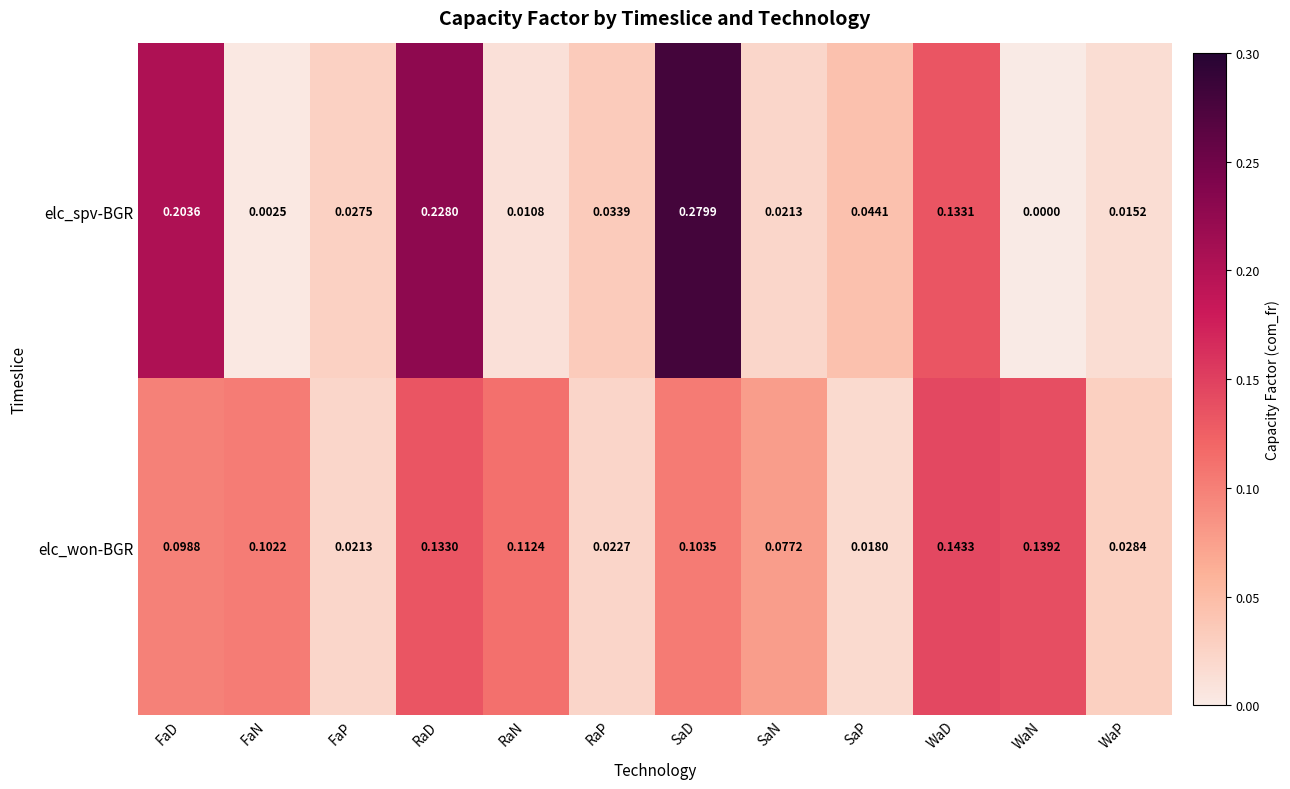

At which label is elc_won-BGR closest to 0?

SaP